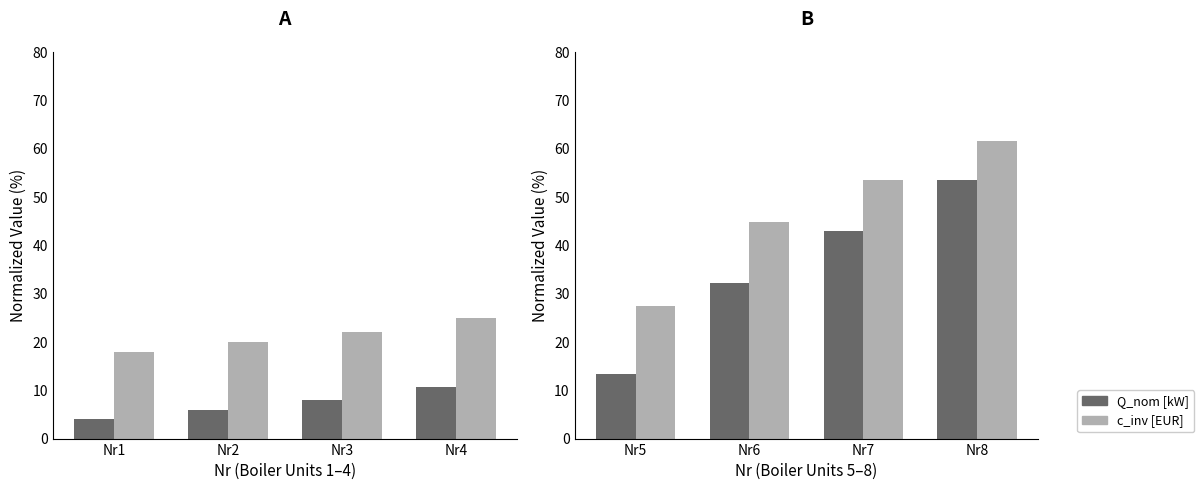

How many groups of bars are there?

4